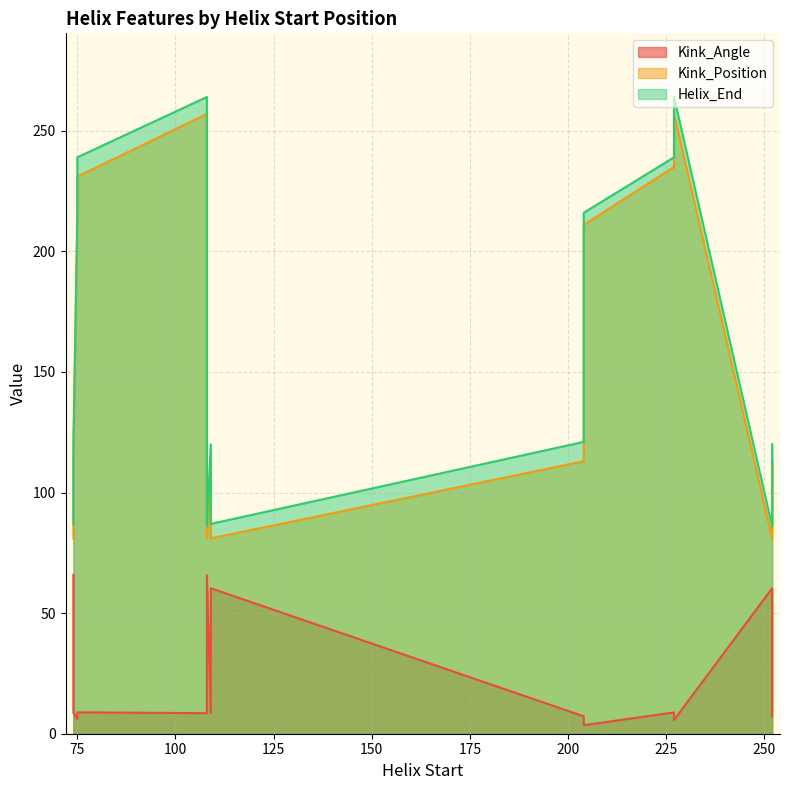

True or false: Kink_Angle and Helix_End intersect in this chart.

False